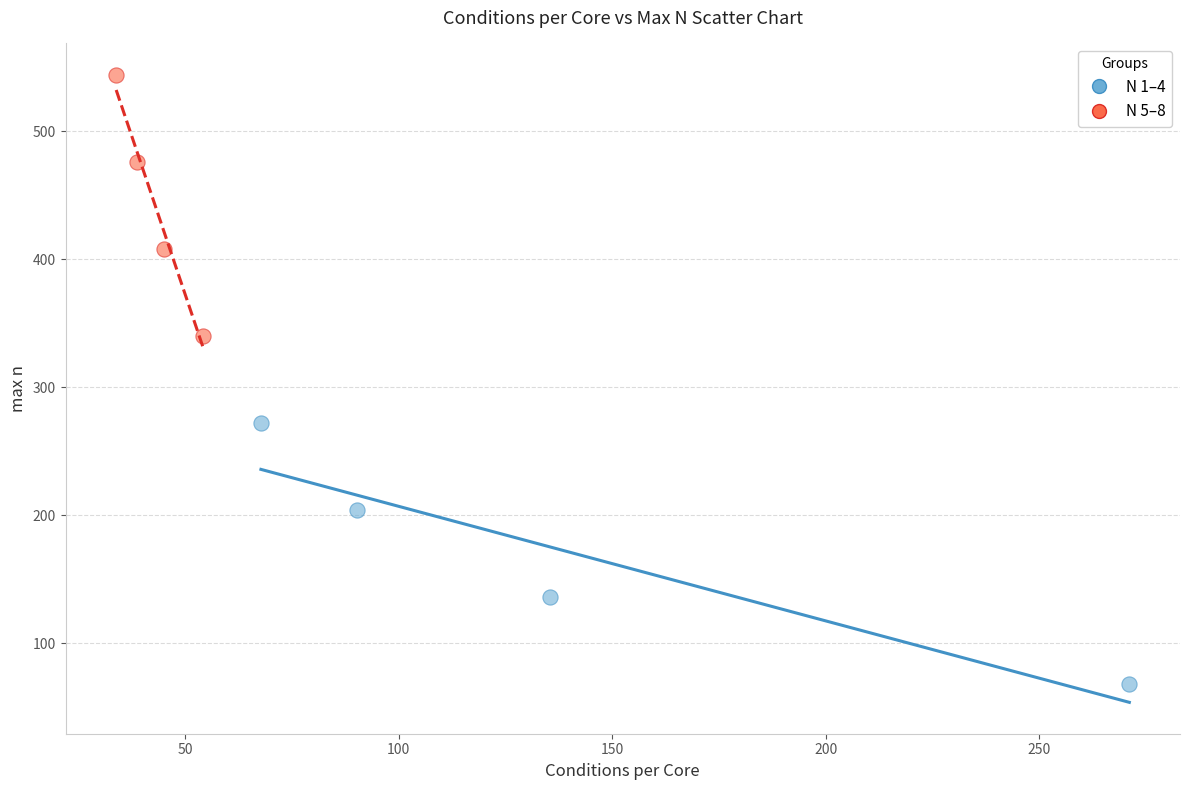

What are all the series names shown in the legend?

N 1–4, N 5–8